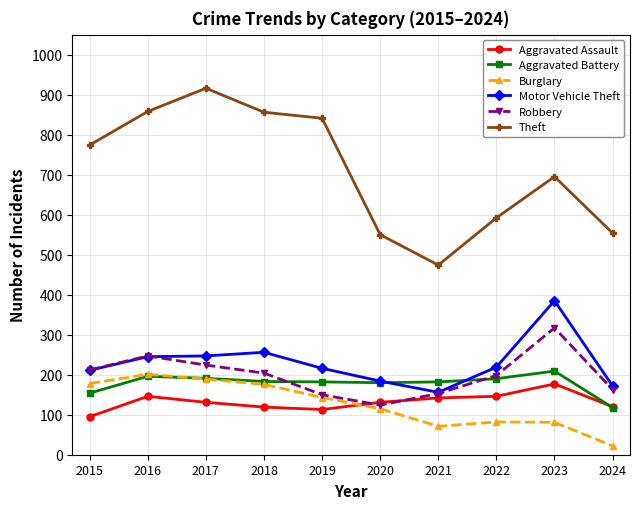

True or false: Aggravated Battery has more than 1 points higher than both neighbors.

True